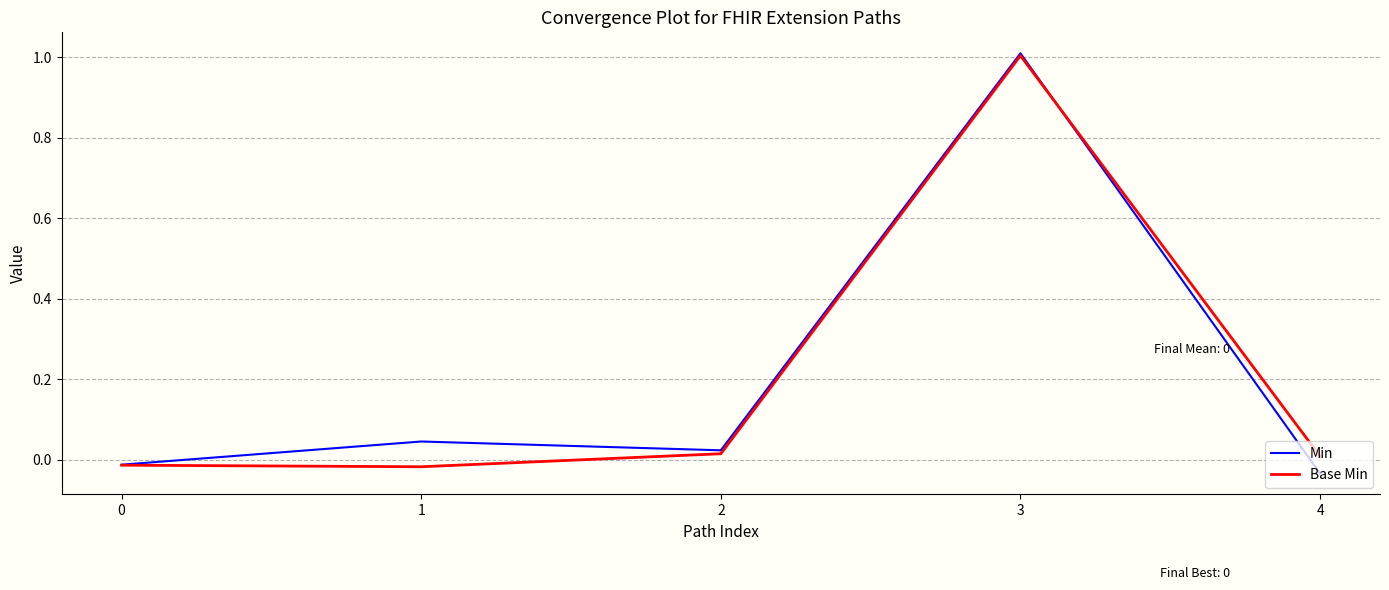

How many categories are shown in the chart?

5